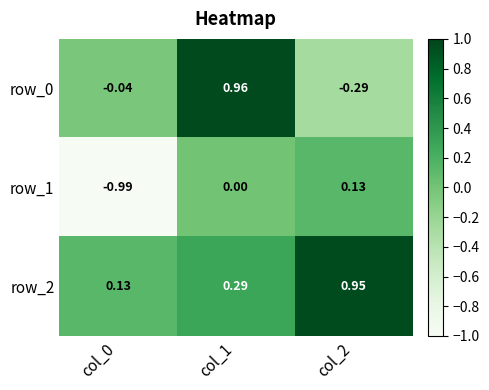

Is the value of row_2 at col_0 greater than the value of row_1 at col_0?

Yes